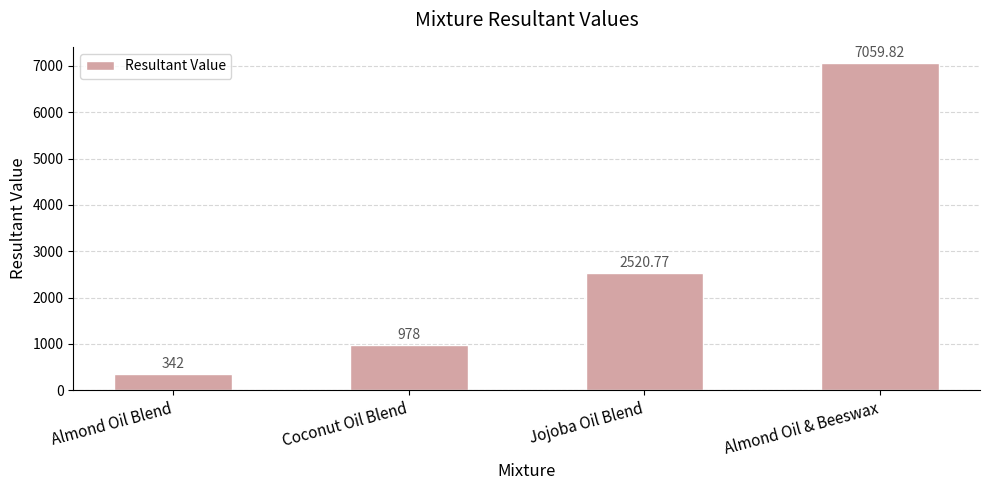

What position from the left is Coconut Oil Blend?

2